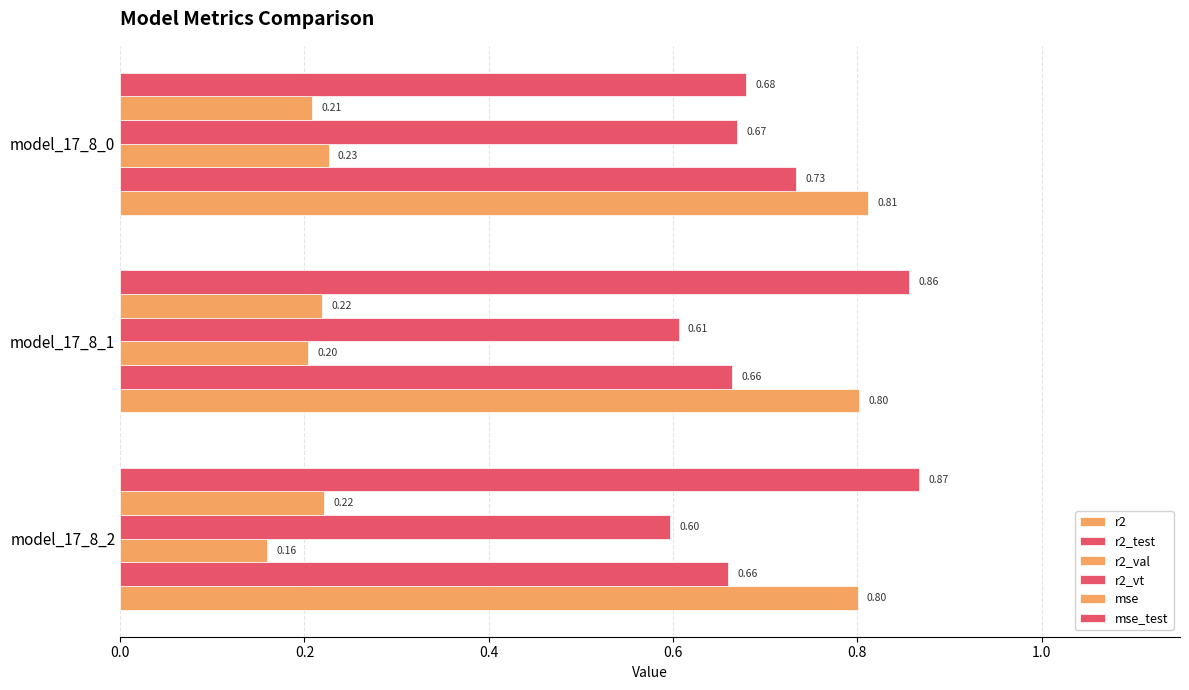

Which series has the widest spread of values?

mse_test